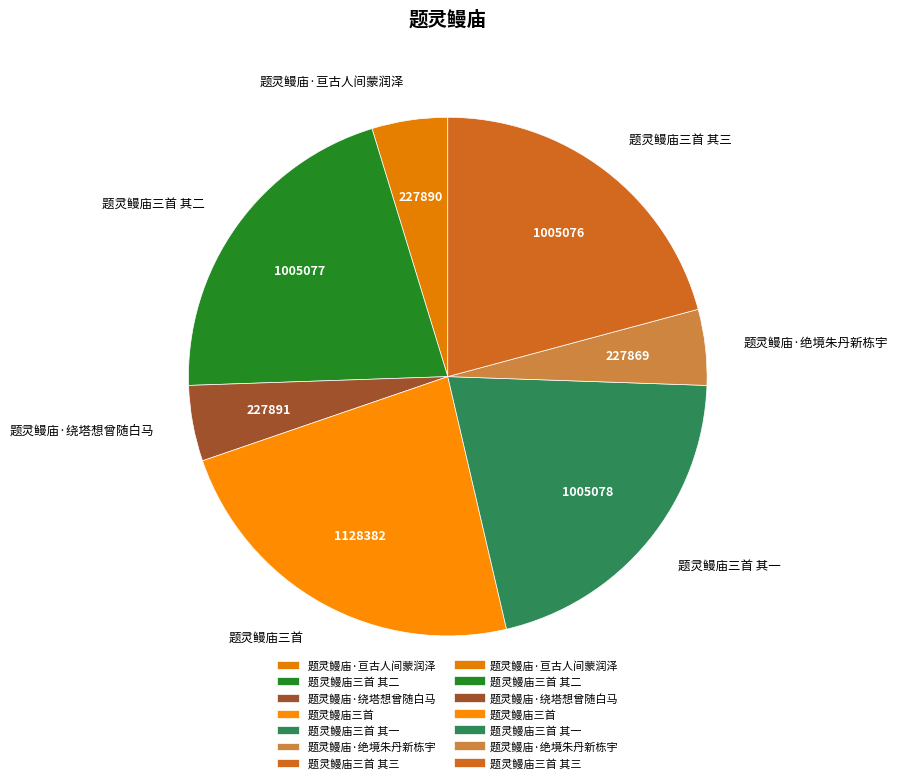

What is the ratio of the value at 题灵鳗庙三首 其三 to the value at 题灵鳗庙·绝境朱丹新栋宇?

4.4